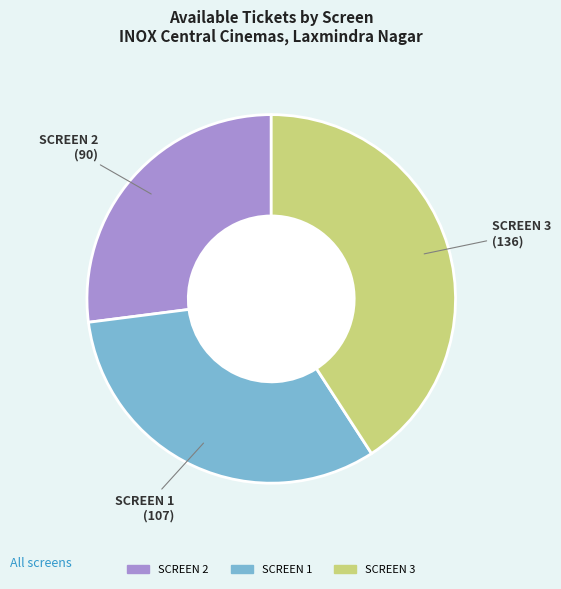

The SCREEN 1 slice represents 27% of the pie. True or false?

False